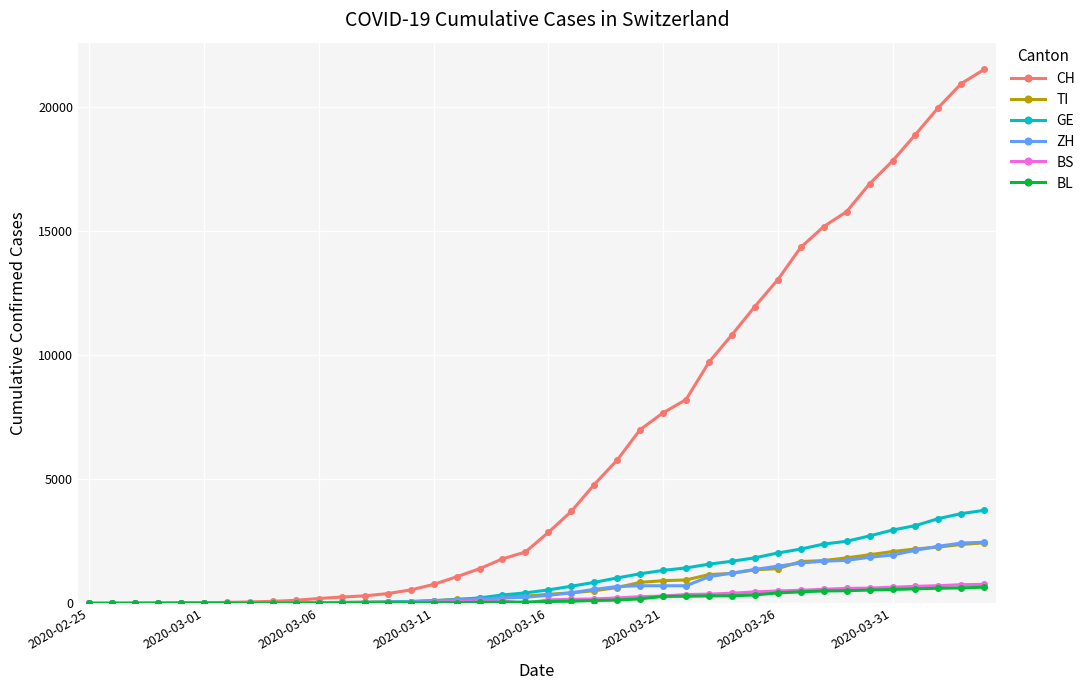

Which series has the largest range (max minus min)?

CH